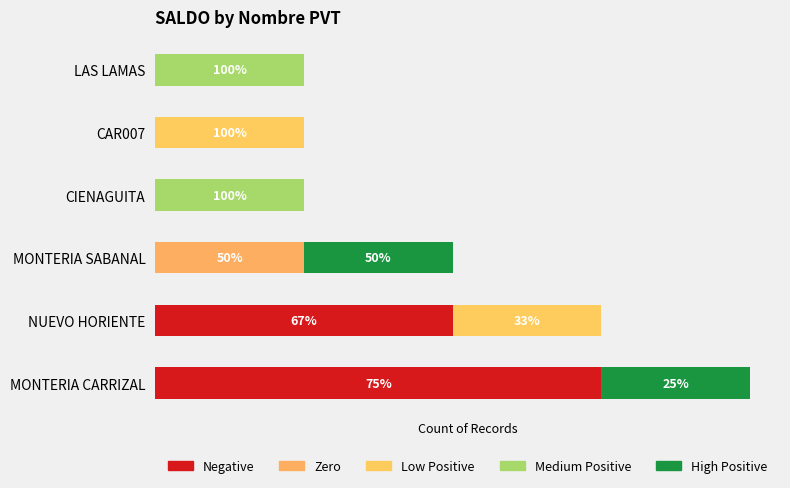

Count the Medium Positive values in the range 0 to 1.

6